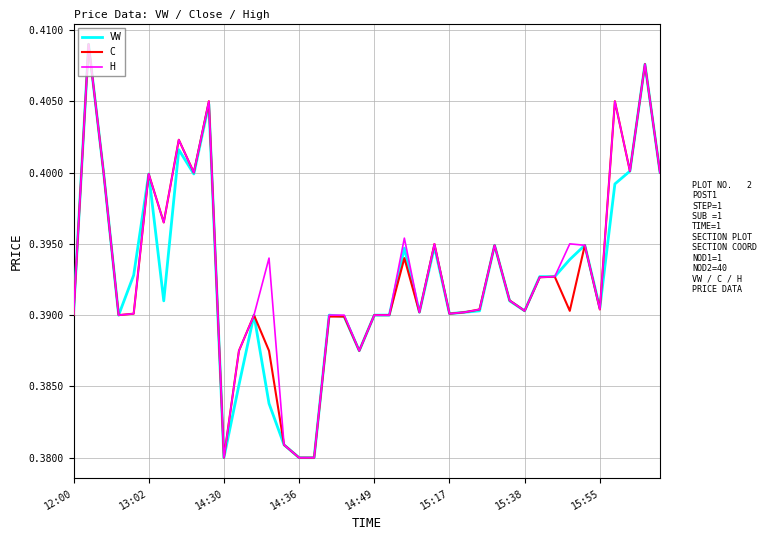

What are all the series names shown in the legend?

VW, C, H